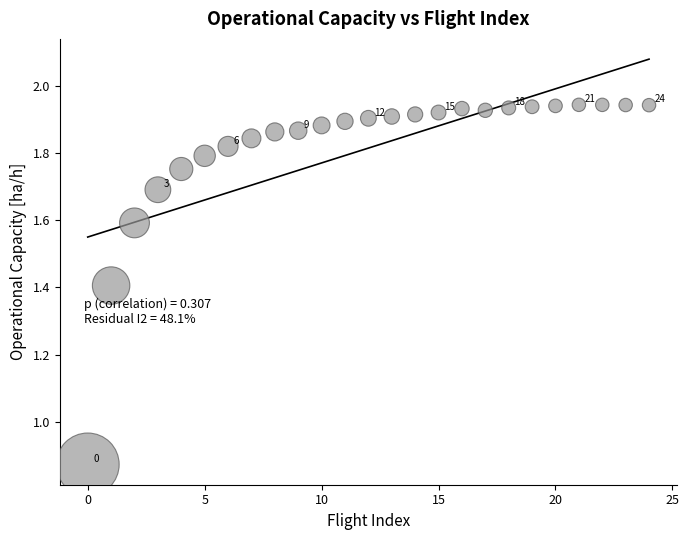

What is the range of Y values (max minus min)?

1.1